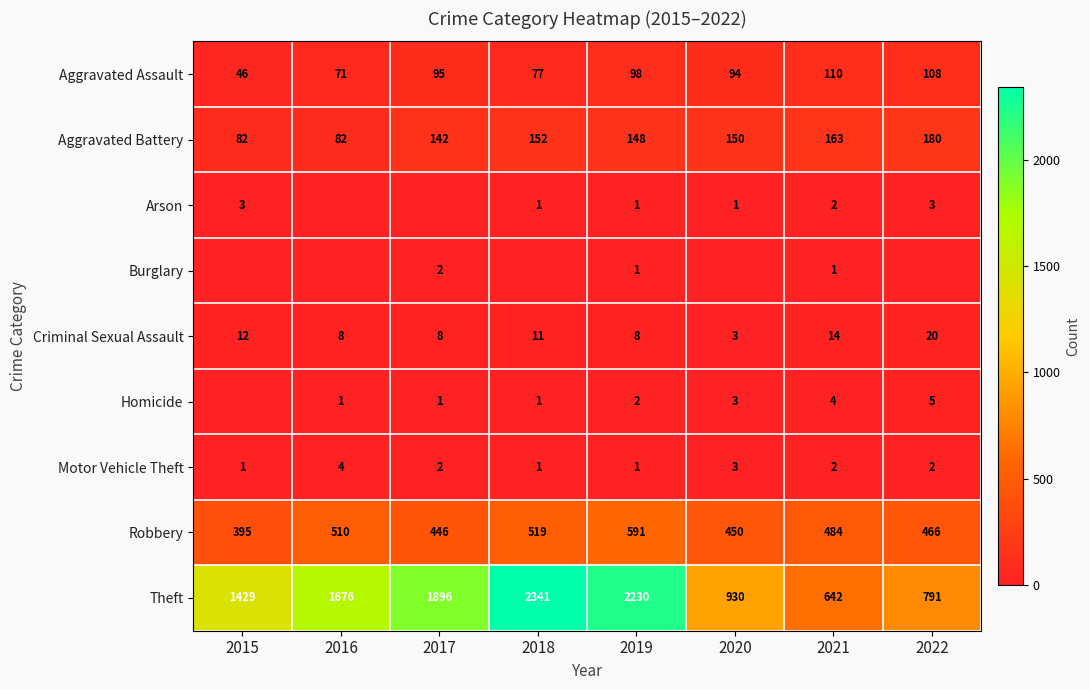

The value of Theft at 2018 is 3201. True or false?

False